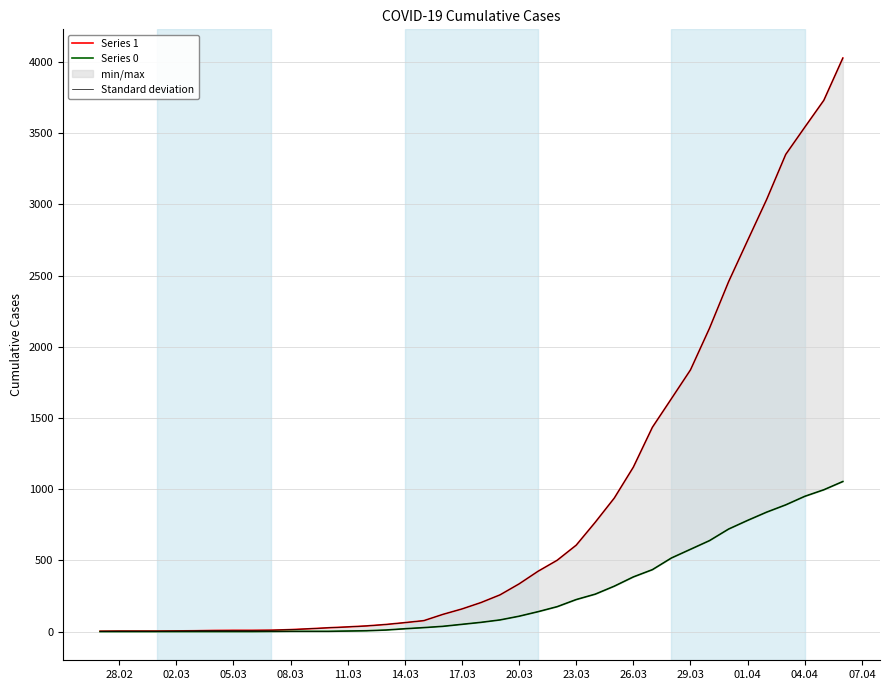

Reading left to right, transcribe all the data shown in this chart.

Series 1: 3	4	4	4	5	6	8	9	9	10	14	20	27	33	40	50	63	77	121	159	204	258	335	424	501	607	768	938	1155	1435	1636	1838	2131	2457	2747	3035	3351	3542	3731	4028
Series 0: 0	0	0	0	0	0	0	0	0	1	2	2	2	4	6	11	20	28	37	51	65	82	108	140	175	225	263	319	384	435	517	578	639	720	781	839	890	950	996	1054
Standard deviation: 3	4	4	4	5	6	8	9	9	10	14	20	27	33	40	50	63	77	121	159	204	258	335	424	501	607	768	938	1155	1435	1636	1838	2131	2457	2747	3035	3351	3542	3731	4028